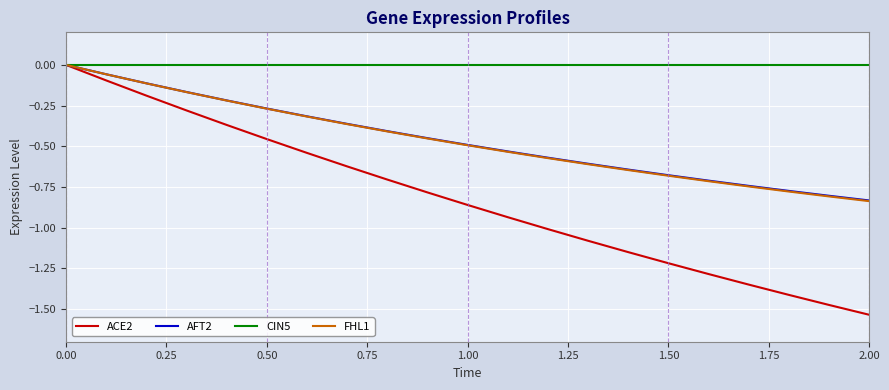

Which series has the largest total across all categories?

CIN5